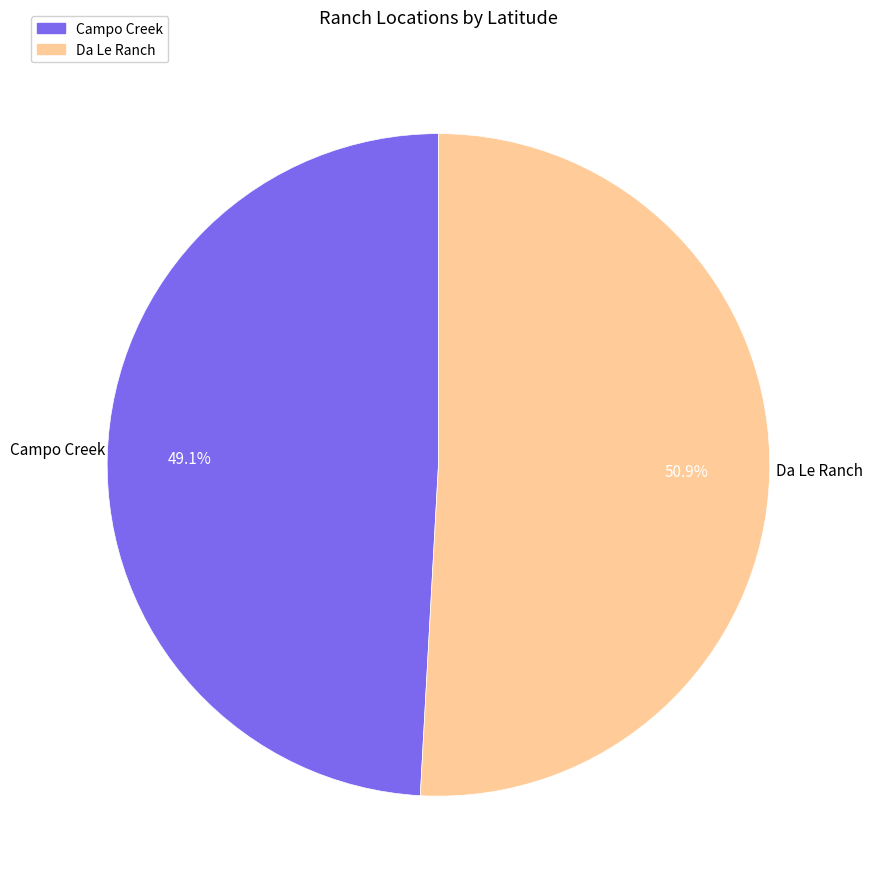

Is there a majority slice in this chart?

Yes